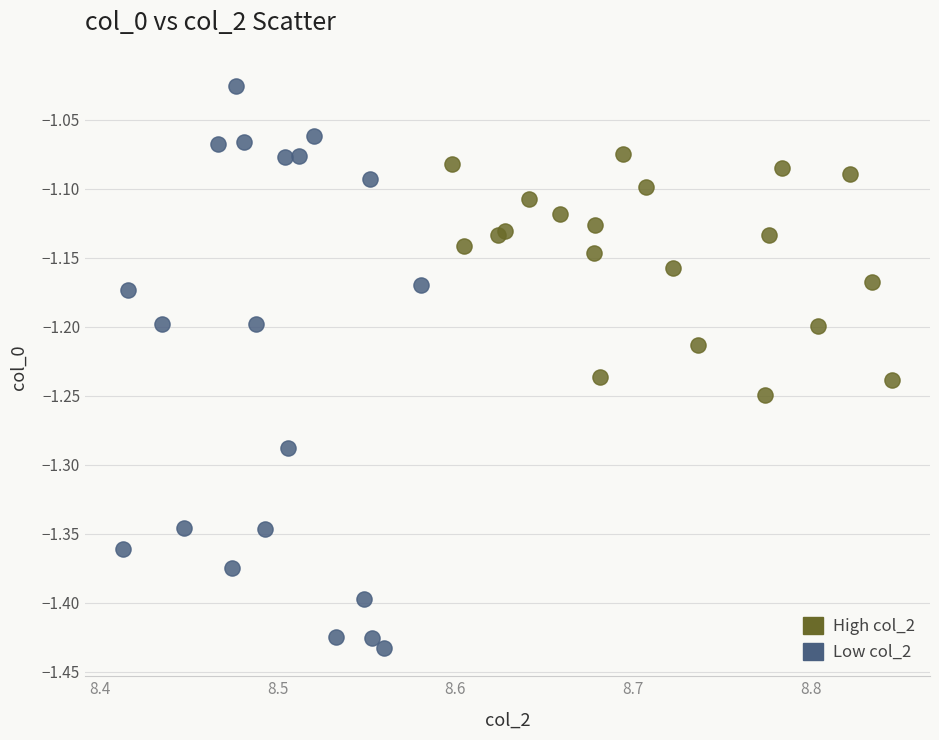

What are all the series names shown in the legend?

High col_2, Low col_2